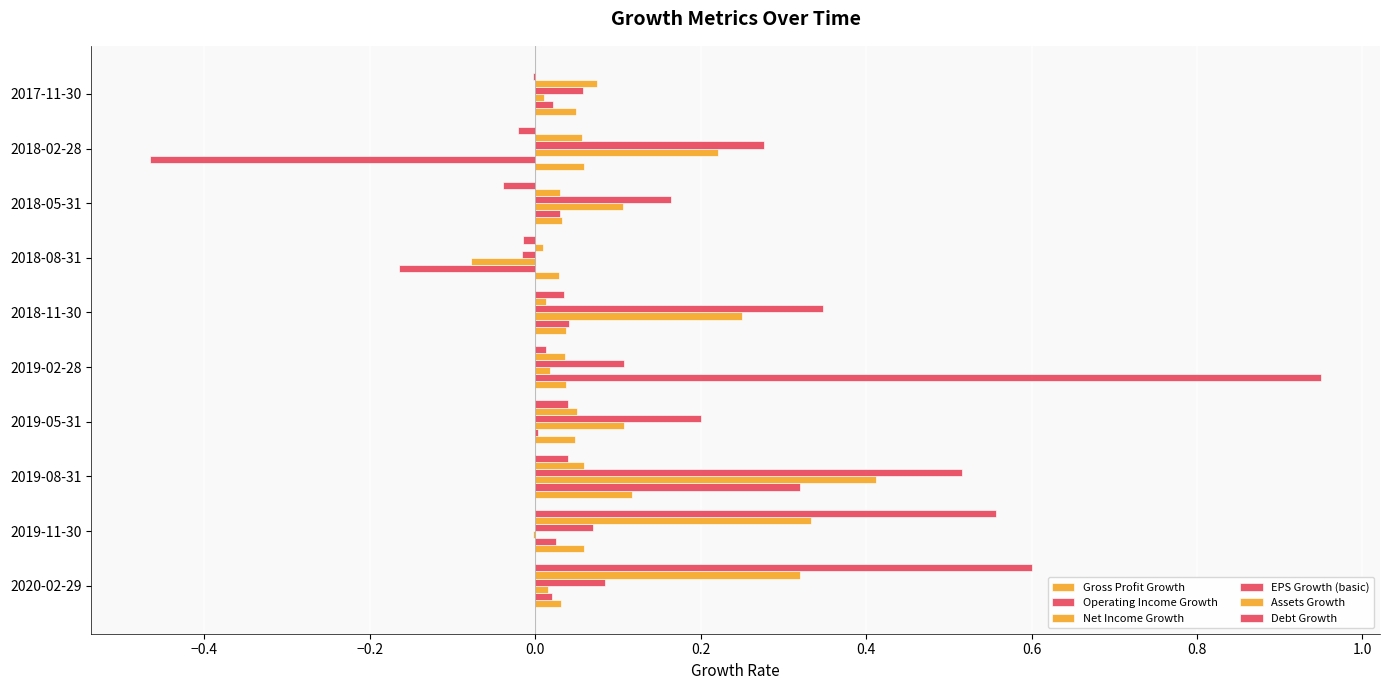

How many data points does each series have?

10